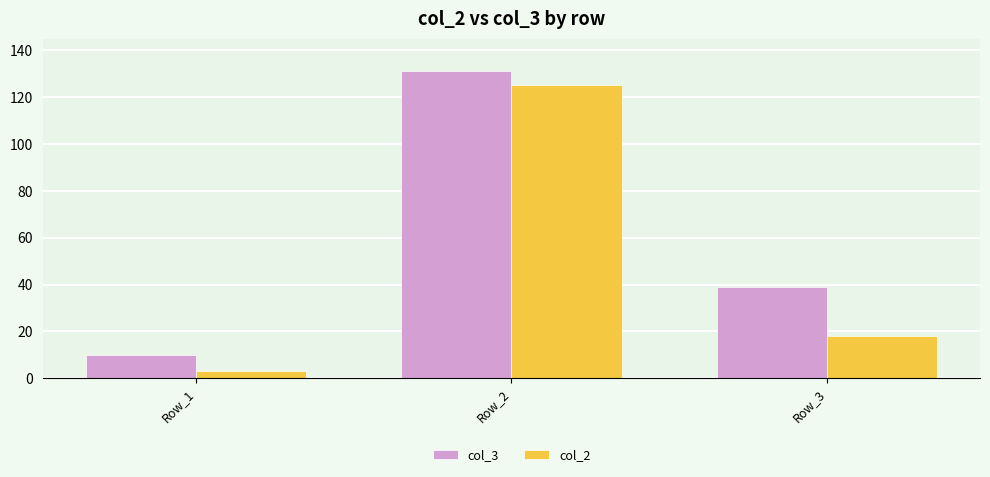

Which series changed the most between Row_2 and Row_3?

col_2